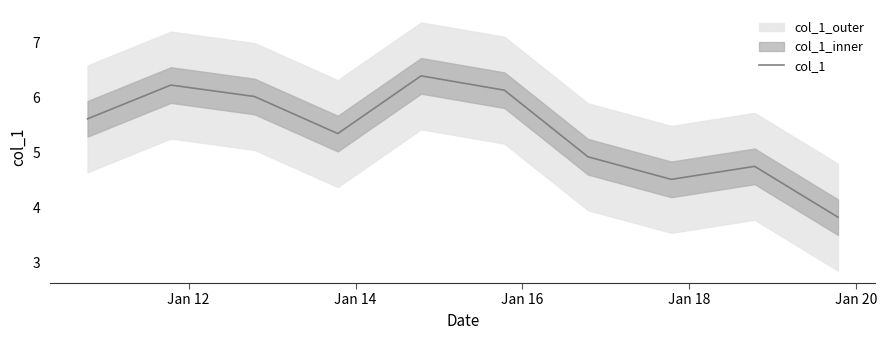

What is the highest value of the col_1 series?

6.4